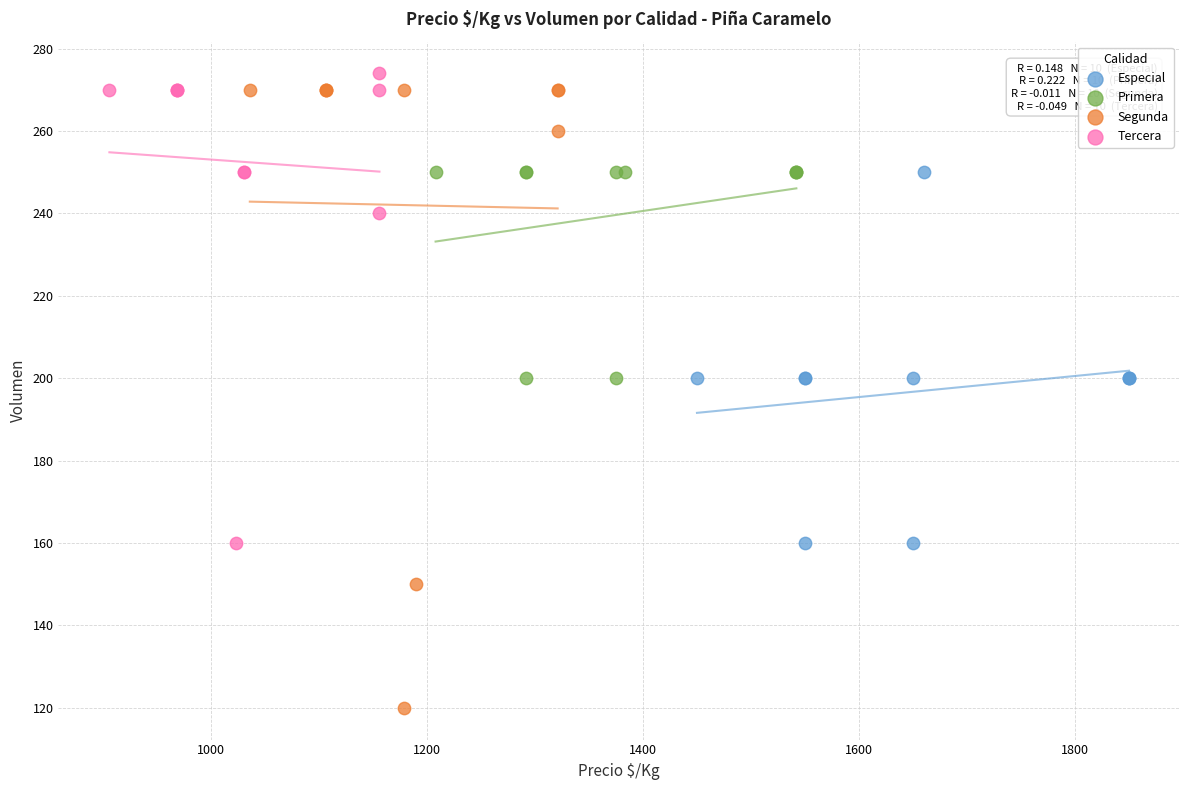

Which series has the widest spread of Y values?

Segunda